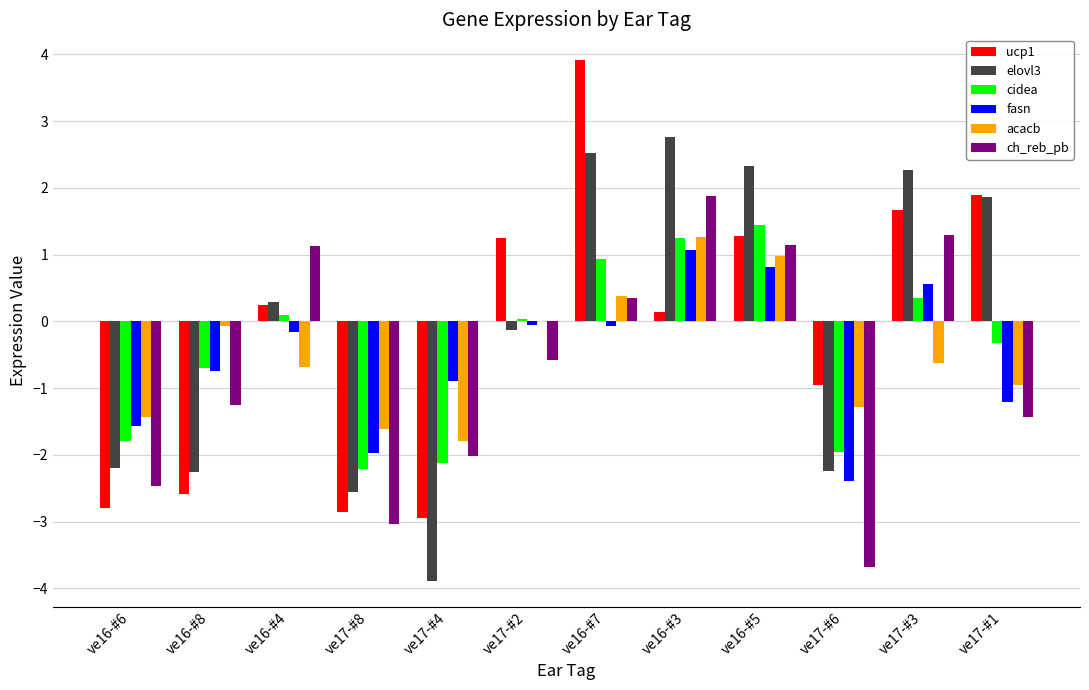

The ucp1 series shows 1.2 at ve17-#2. True or false?

True